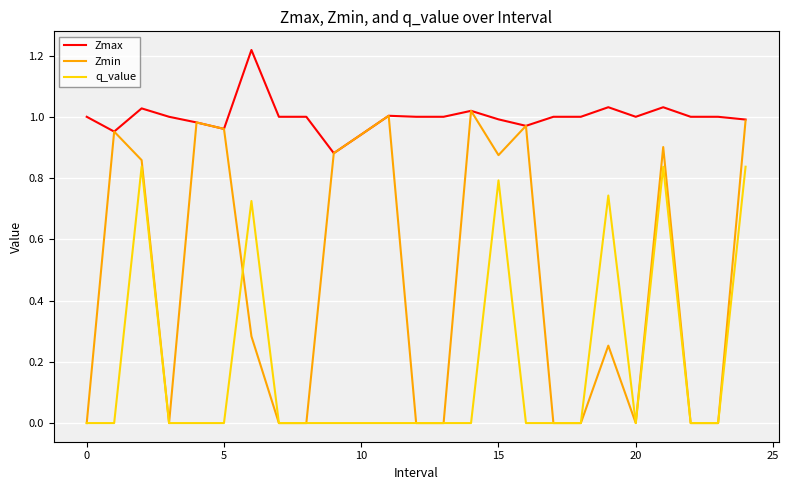

True or false: Zmax and q_value cross at least once.

False